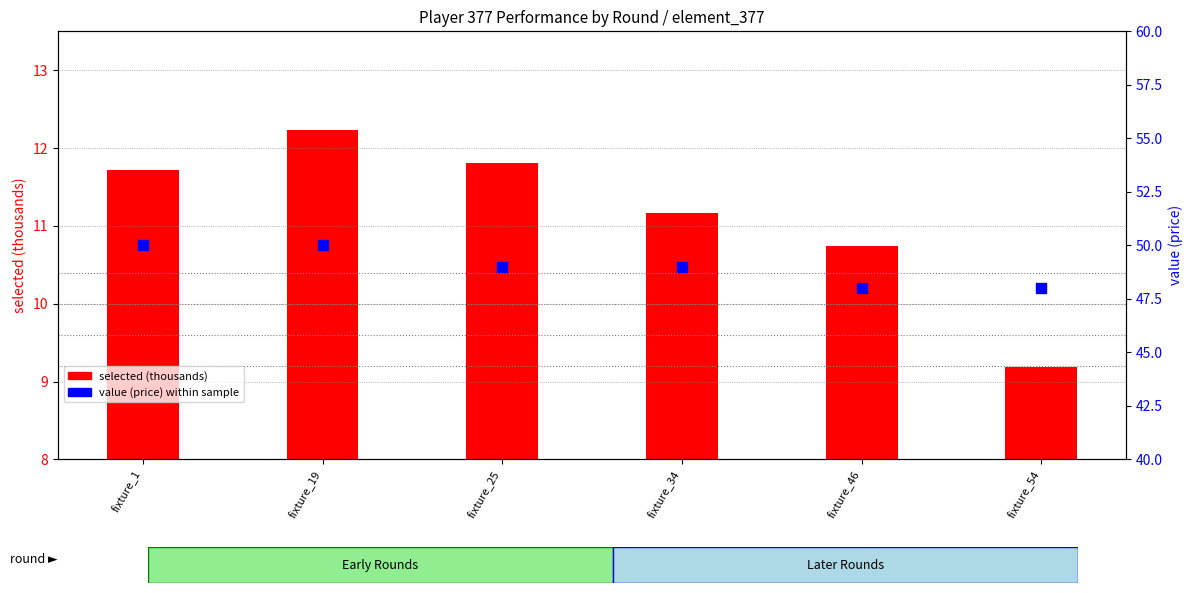

Which series reaches the maximum Y coordinate?

value (price)